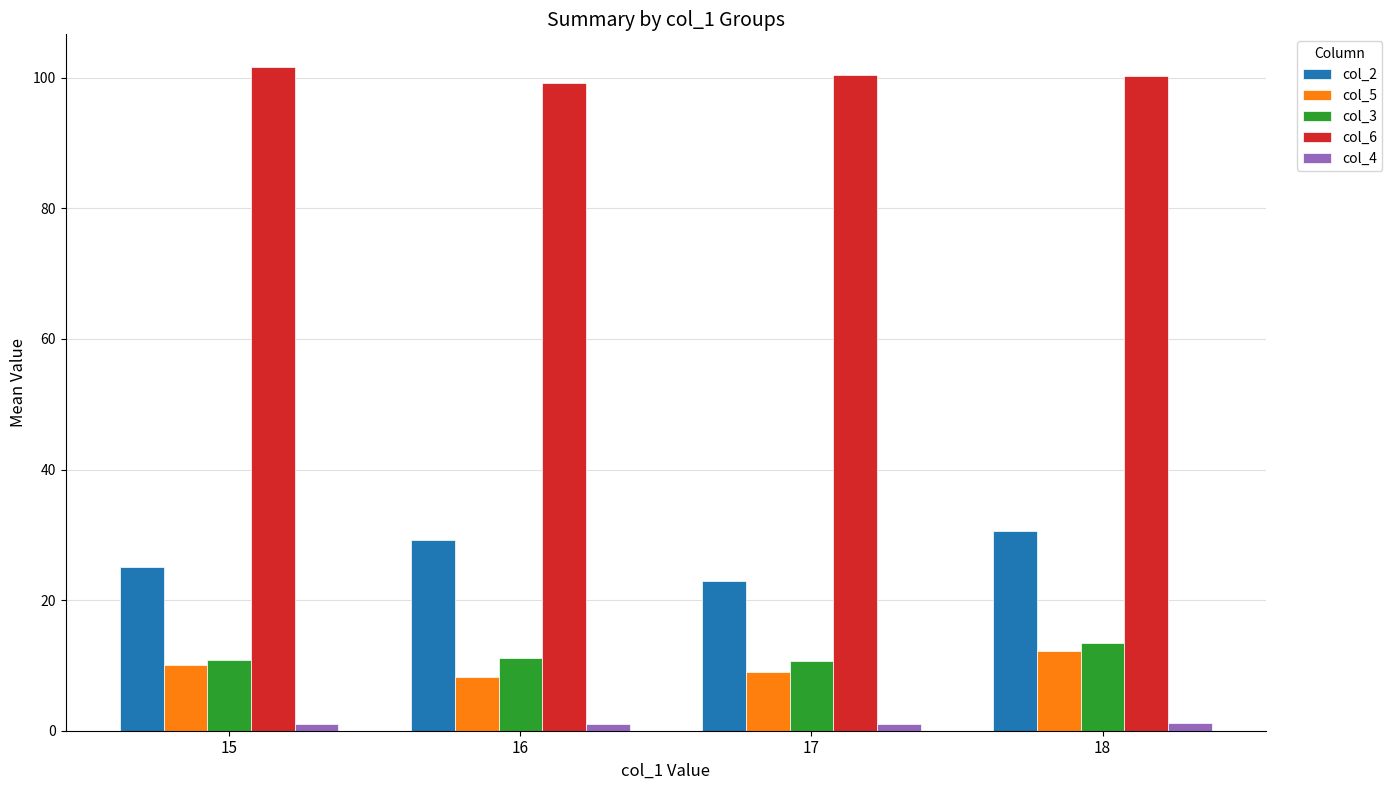

What is the value of the col_4 bar at the 4th from the left?

1.2